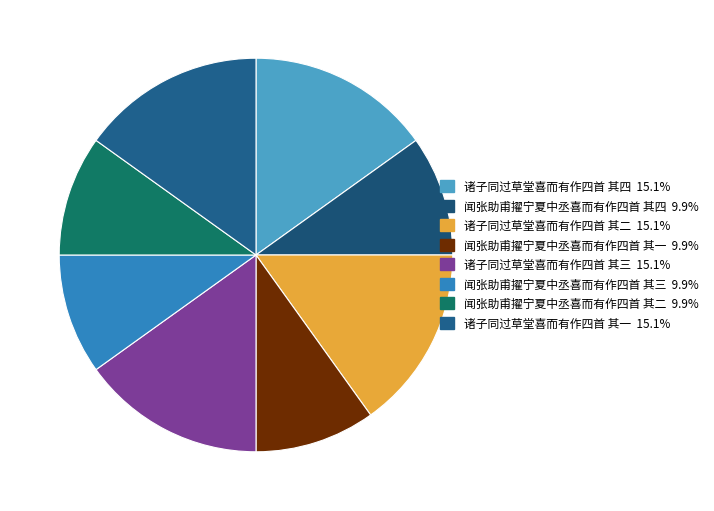

How many segments does this pie chart have?

8